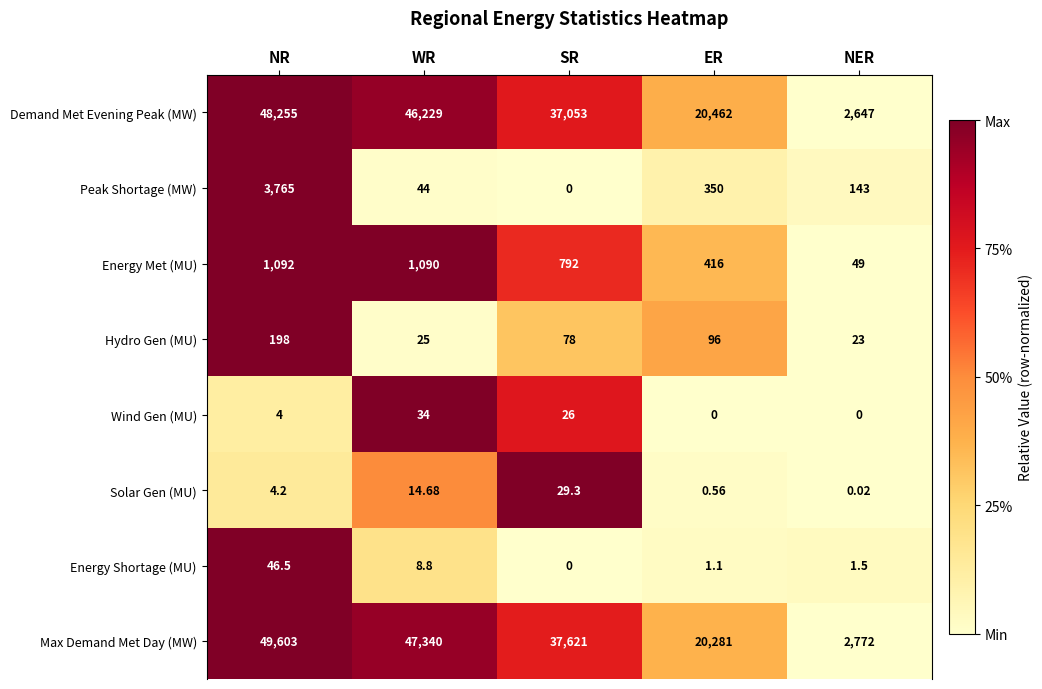

Between SR and NER, which series saw the biggest shift?

Max Demand Met Day (MW)